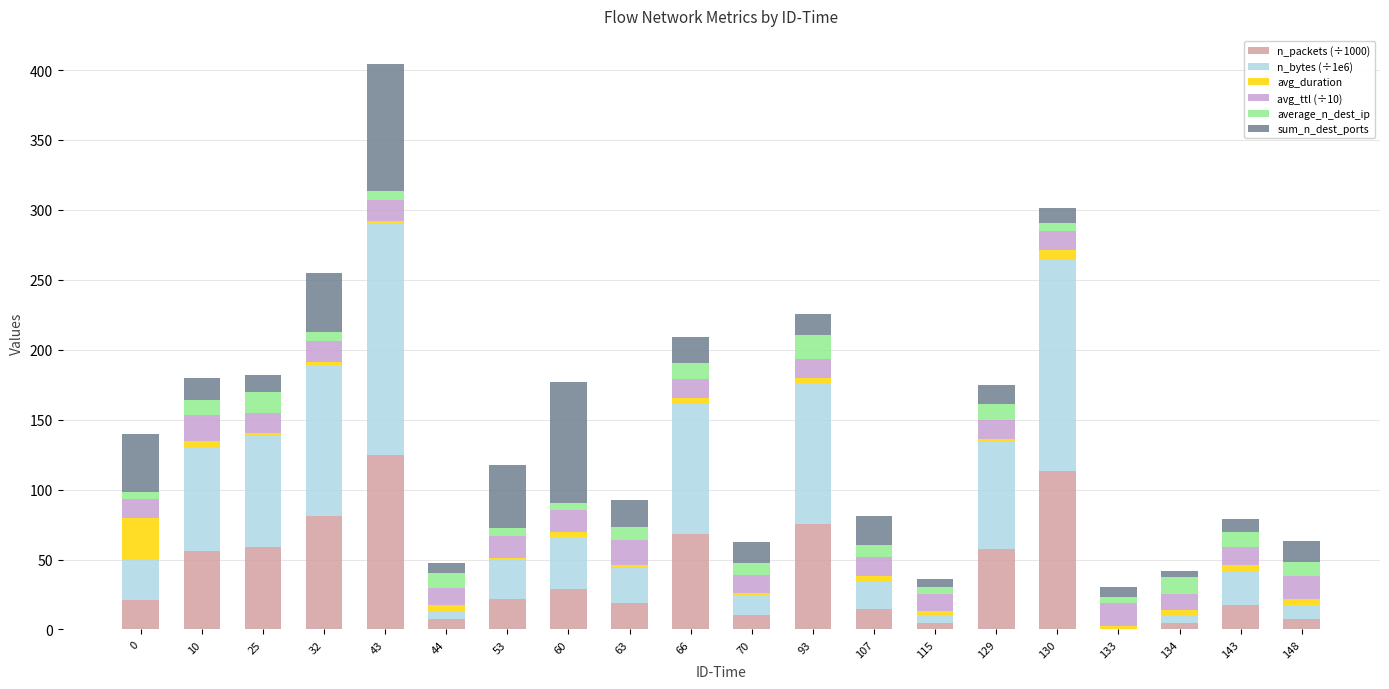

What are all the series names shown in the legend?

n_packets (÷1000), n_bytes (÷1e6), avg_duration, avg_ttl (÷10), average_n_dest_ip, sum_n_dest_ports